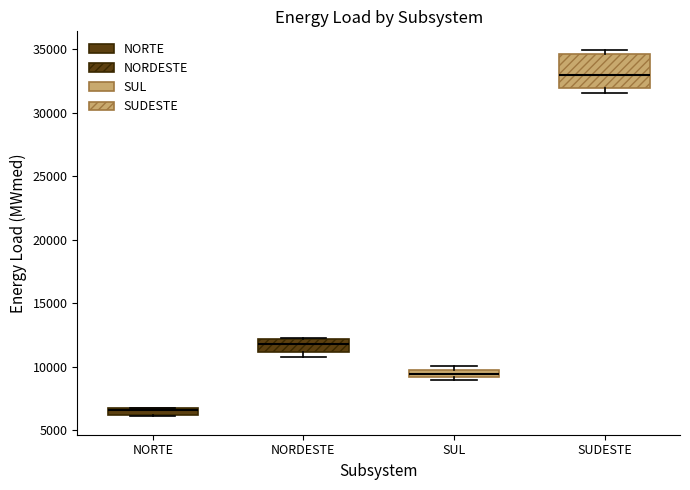

Where is the lower edge of the box for SUL on the y-axis? The values are not printed on the chart, so give them approximately, as read against the axis.

9000